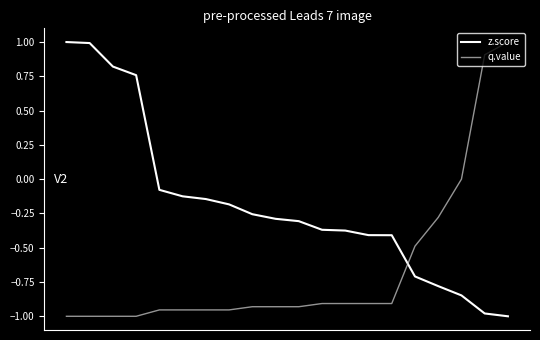

Rank the series by their average value, from highest to lowest.

z.score, q.value